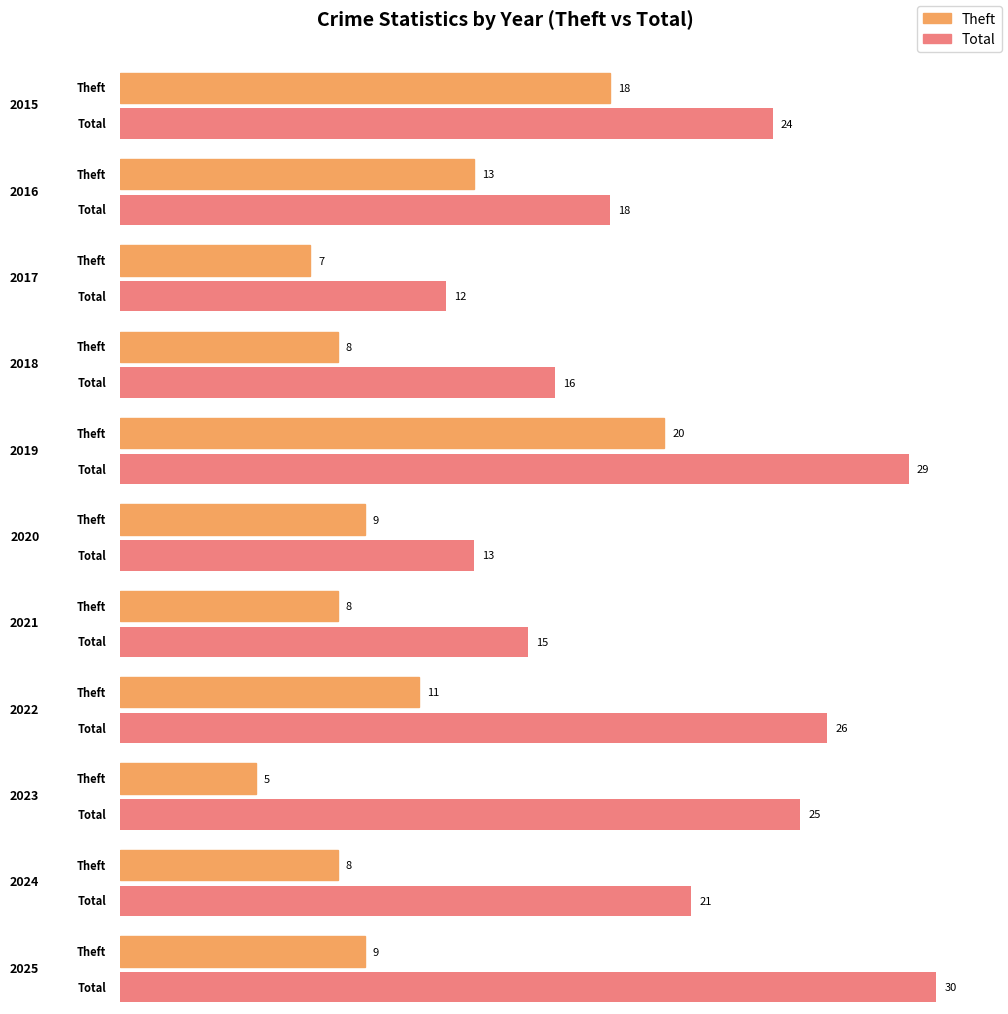

What value does the Theft series have at 2022, to the nearest 5?

10